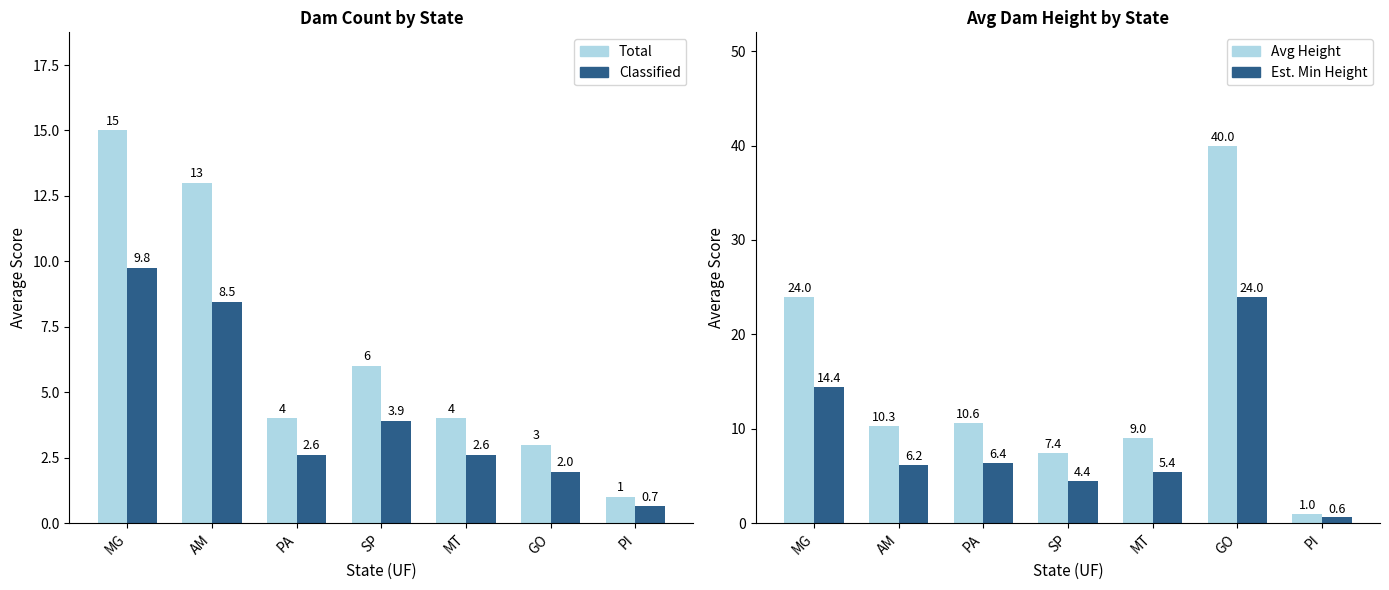

Rank the series by their maximum value, from highest to lowest.

Avg Height (m), Min Height (m), Count, Classified